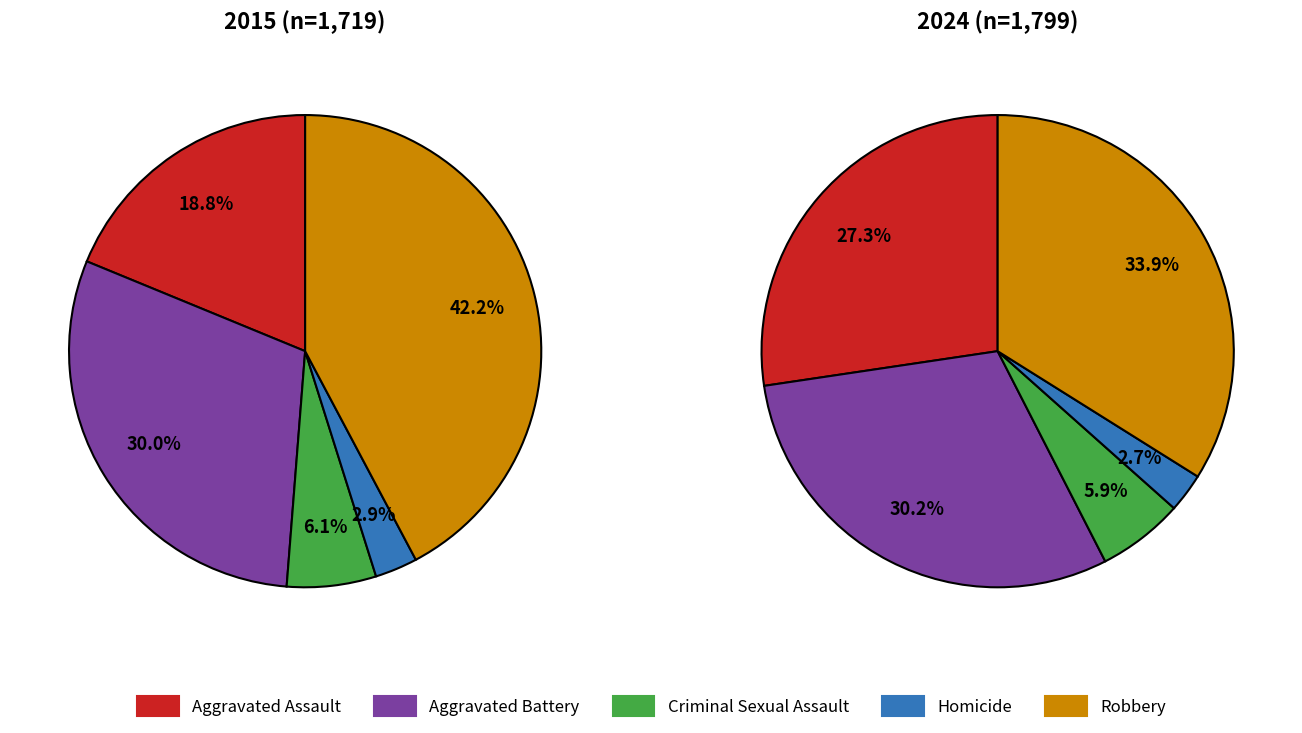

Is the sum of Aggravated Battery and Robbery greater than half?

Yes